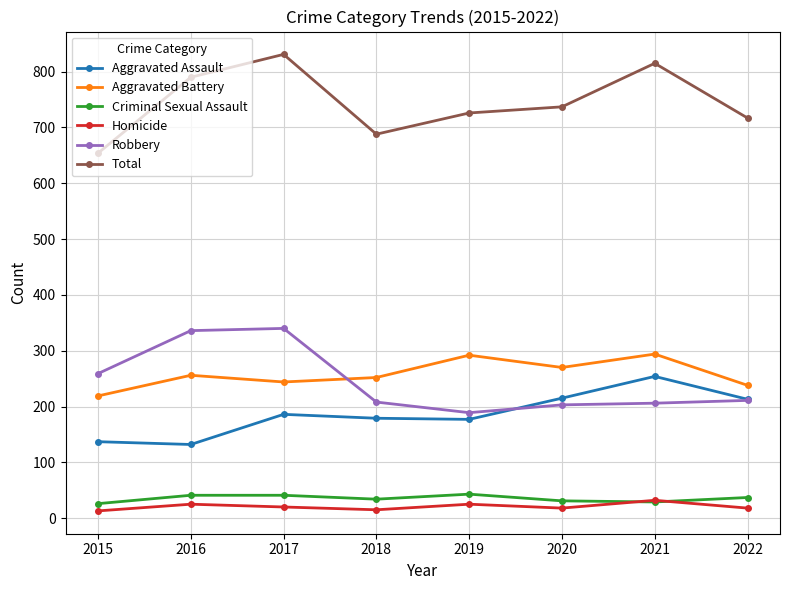

What is the minimum value for Aggravated Assault?

132